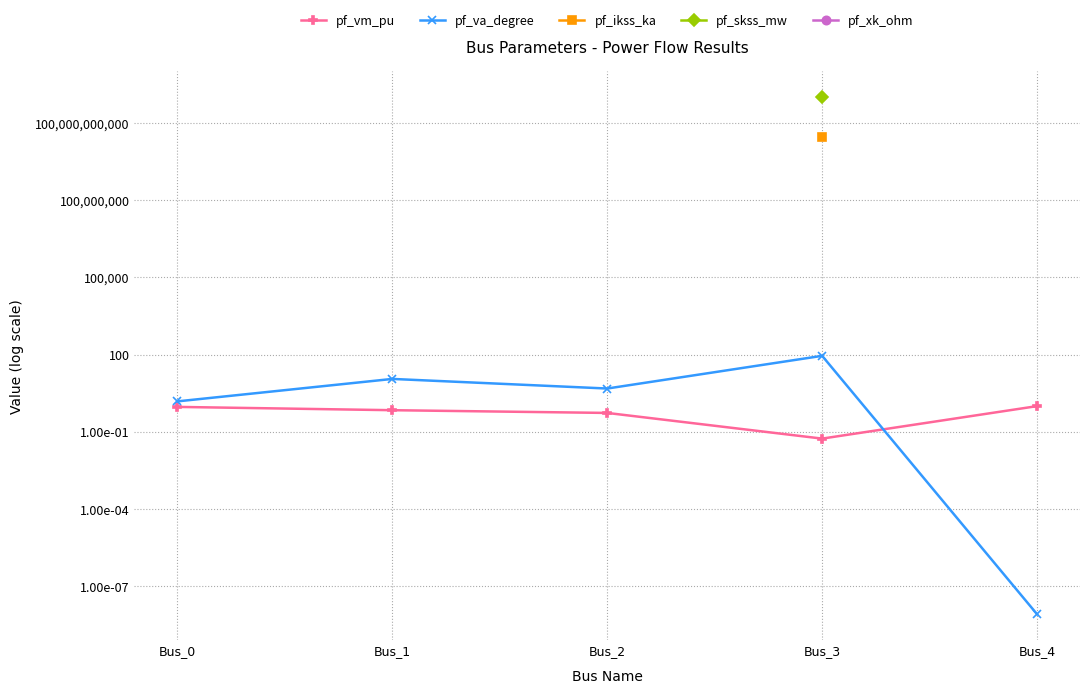

True or false: pf_vm_pu has more than 1 interior local peaks.

False